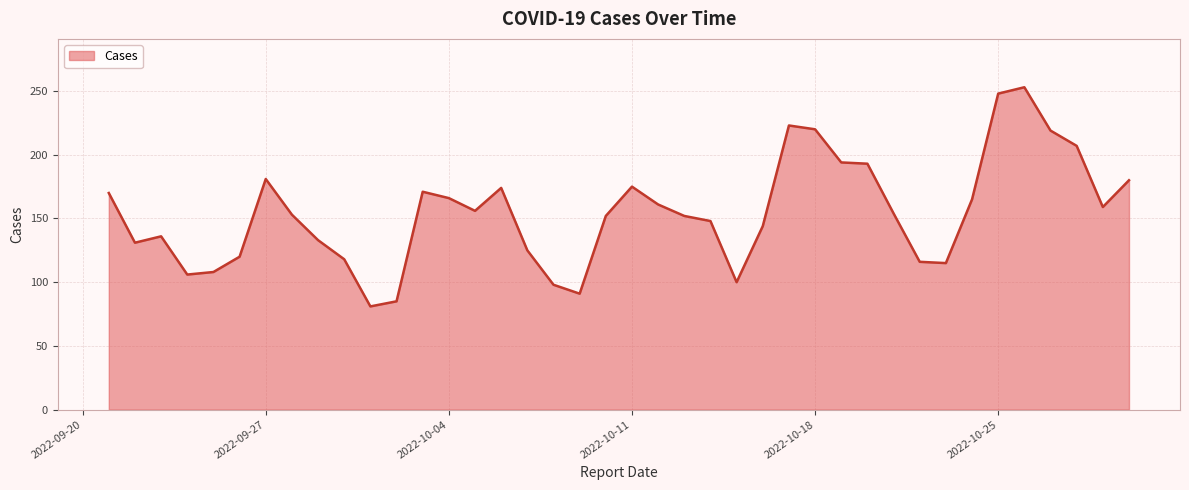

What is the difference between the maximum and minimum values?

172